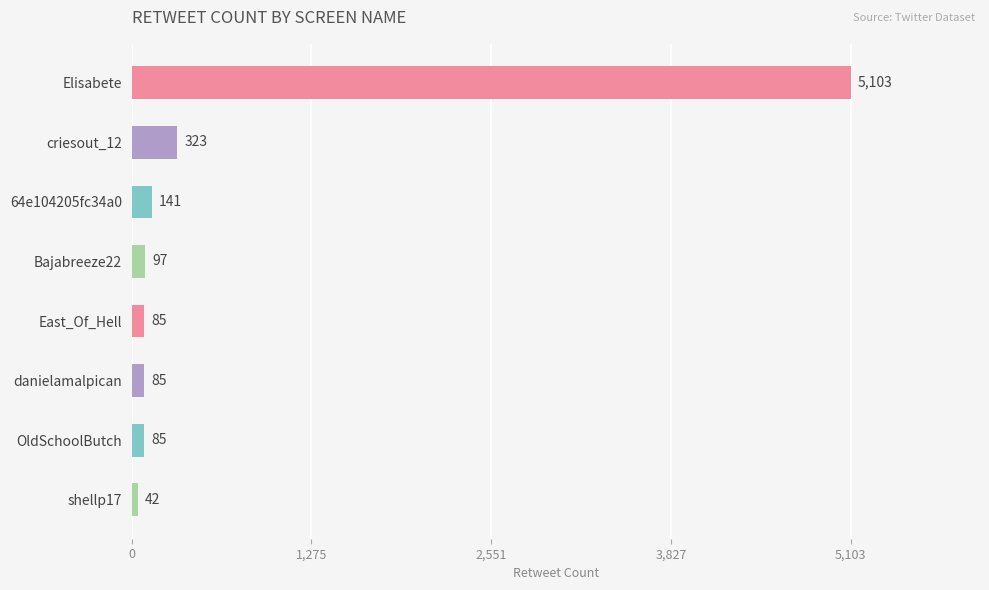

What is the sum of all values?

5961